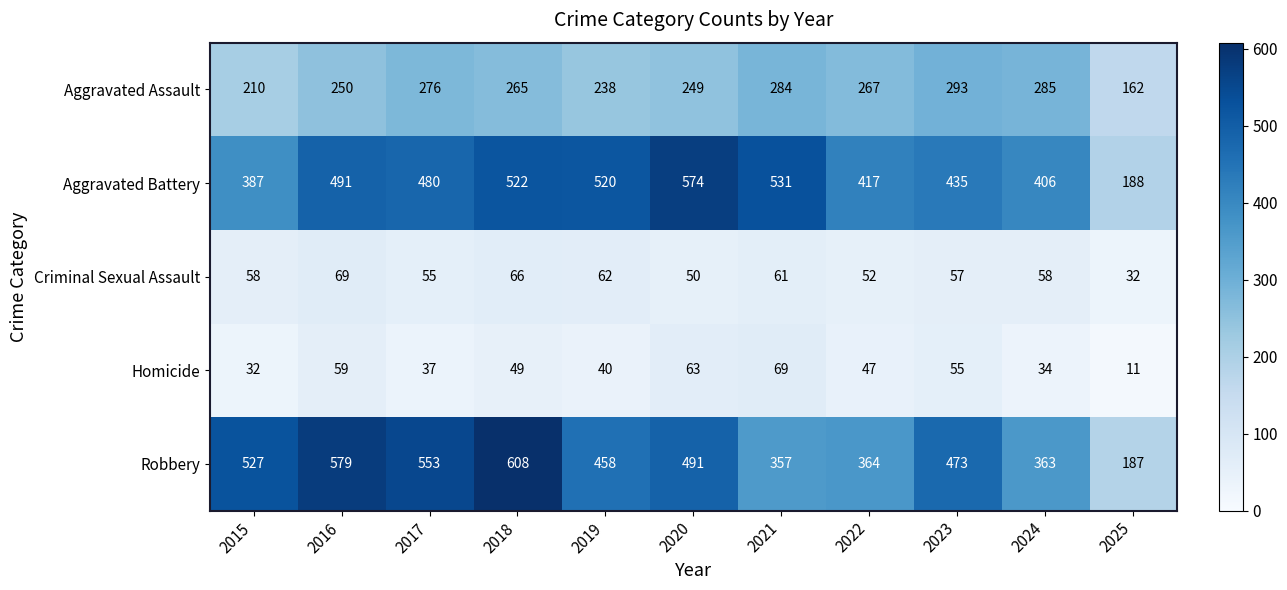

What is the difference between the highest and lowest values at 2018?

559